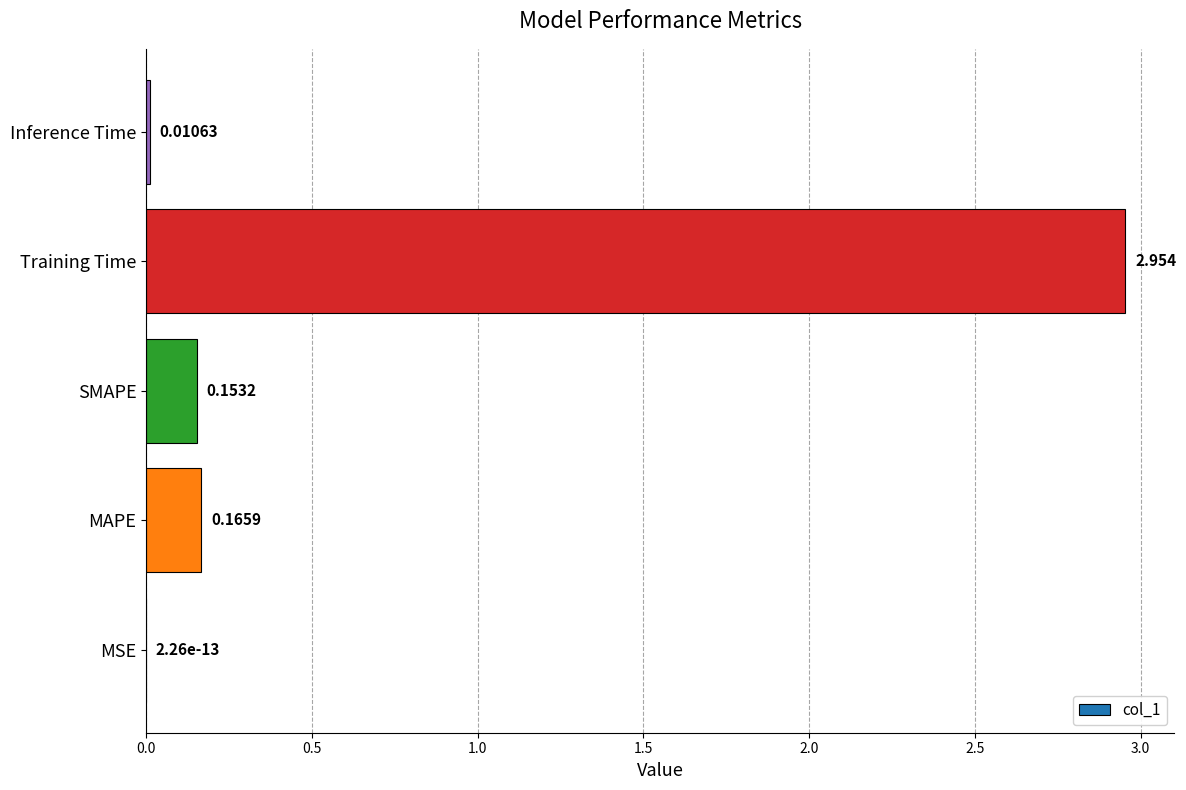

Which label corresponds to the largest value in the chart?

Training Time